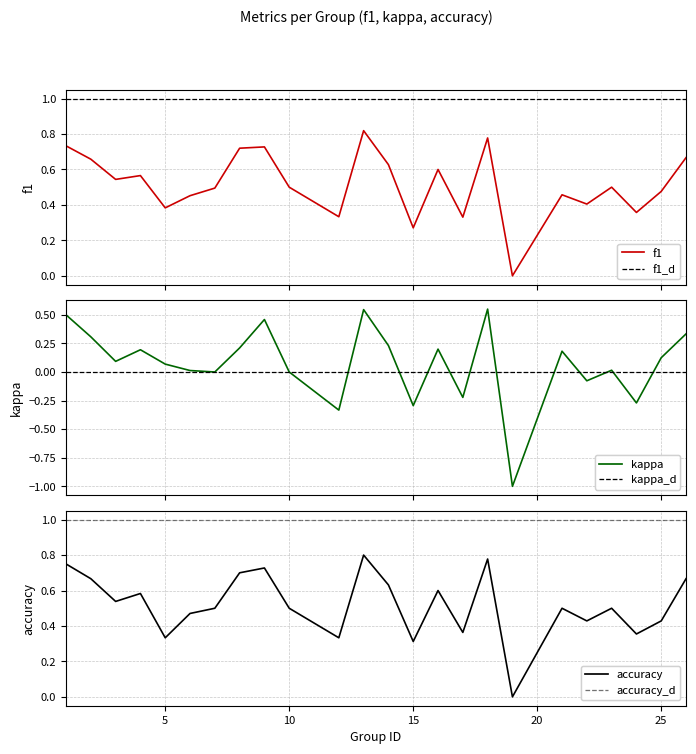

What is the maximum value shown in the chart?

0.8